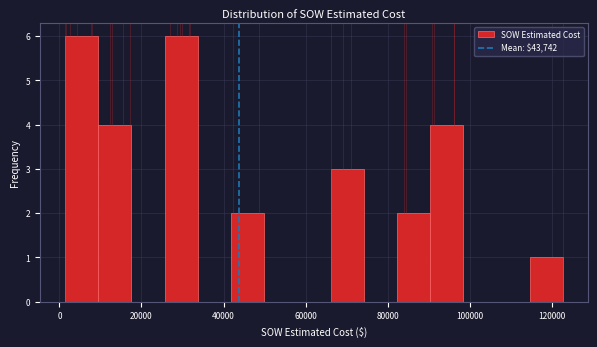

What is the height of the bar covering 66000 to 74000 on the x-axis? Neither the bar edges nor the heights are printed on the chart, so give them approximately, as read against the axes.

3